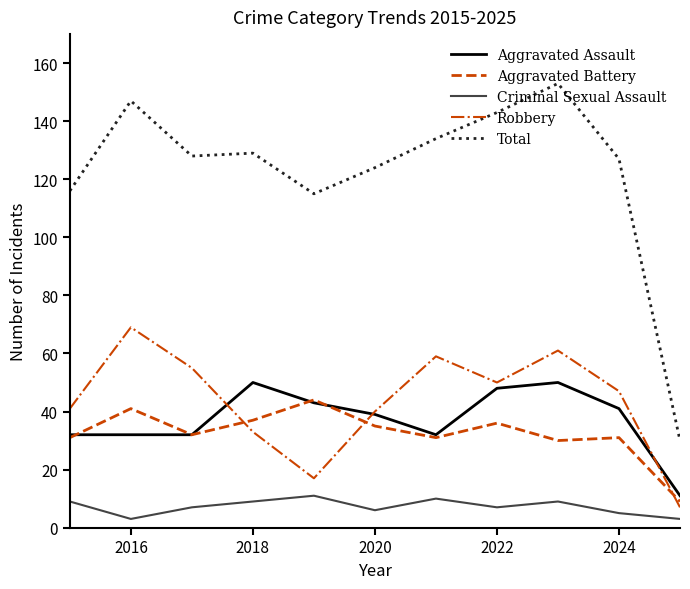

True or false: Aggravated Assault and Criminal Sexual Assault intersect in this chart.

False